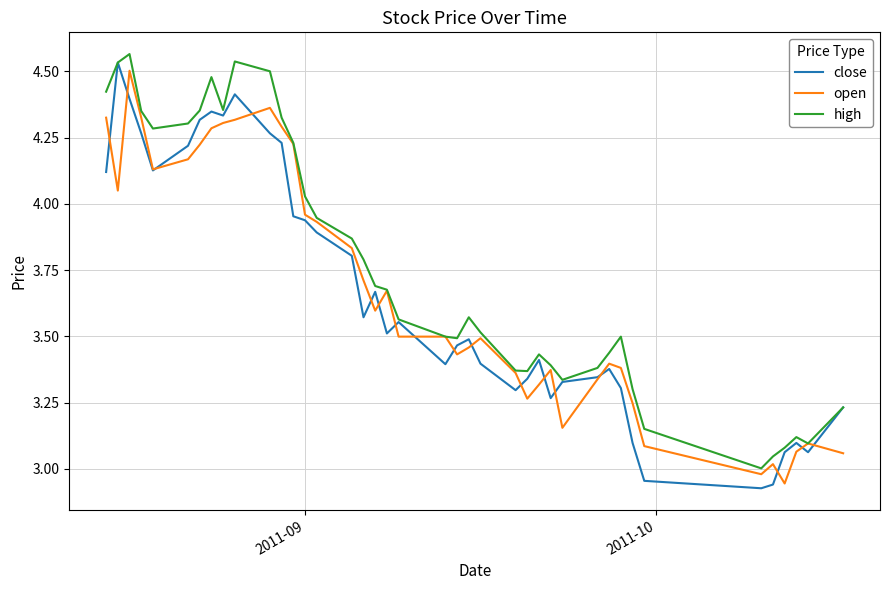

Reading left to right, transcribe all the data shown in this chart.

close: 4.1	4.5	4.4	4.3	4.1	4.2	4.3	4.3	4.3	4.4	4.3	4.2	4.0	3.9	3.9	3.8	3.6	3.7	3.5	3.6	3.4	3.5	3.5	3.4	3.3	3.3	3.4	3.3	3.3	3.3	3.4	3.3	3.1	3.0	2.9	2.9	3.1	3.1	3.1	3.2
open: 4.3	4.0	4.5	4.3	4.1	4.2	4.2	4.3	4.3	4.3	4.4	4.3	4.2	4.0	3.9	3.8	3.7	3.6	3.7	3.5	3.5	3.4	3.5	3.5	3.4	3.3	3.3	3.4	3.2	3.3	3.4	3.4	3.2	3.1	3.0	3.0	2.9	3.1	3.1	3.1
high: 4.4	4.5	4.6	4.3	4.3	4.3	4.4	4.5	4.4	4.5	4.5	4.3	4.2	4.0	3.9	3.9	3.8	3.7	3.7	3.6	3.5	3.5	3.6	3.5	3.4	3.4	3.4	3.4	3.3	3.4	3.4	3.5	3.3	3.2	3.0	3.0	3.1	3.1	3.1	3.2